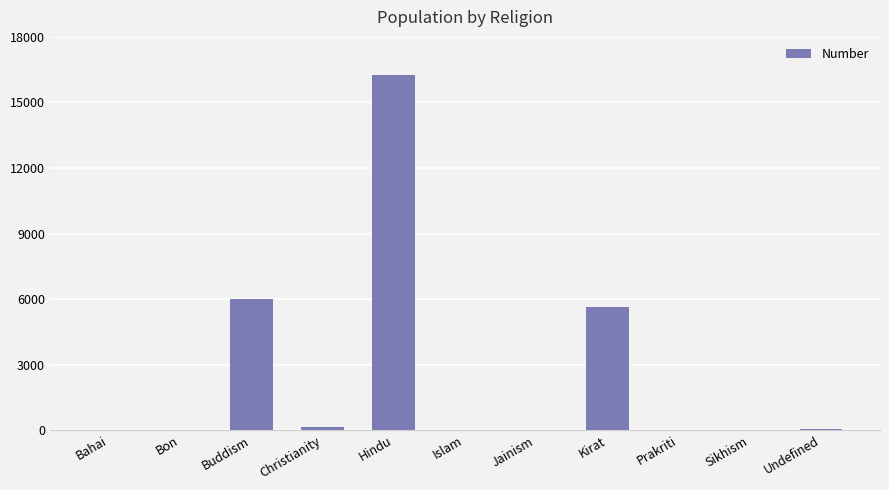

What value does the data have at Hindu, to the nearest 50?

16250